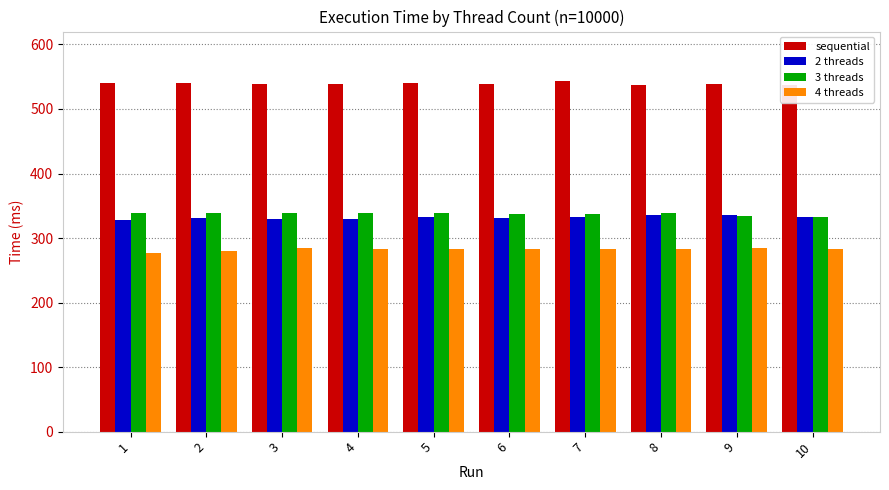

What is the maximum value shown in the chart?

542.7